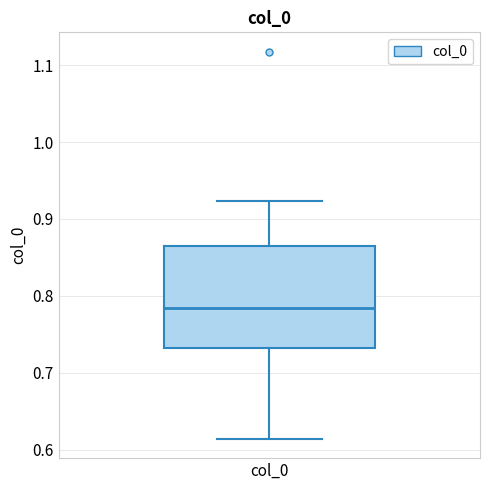

Read this box plot against the y-axis: the position of the median line, the range covered by the box, and the ends of both whiskers. The values are not printed on the chart, so give them approximately, as read against the axis.

median 0.78, box 0.73 to 0.87, whiskers 0.61 to 0.92